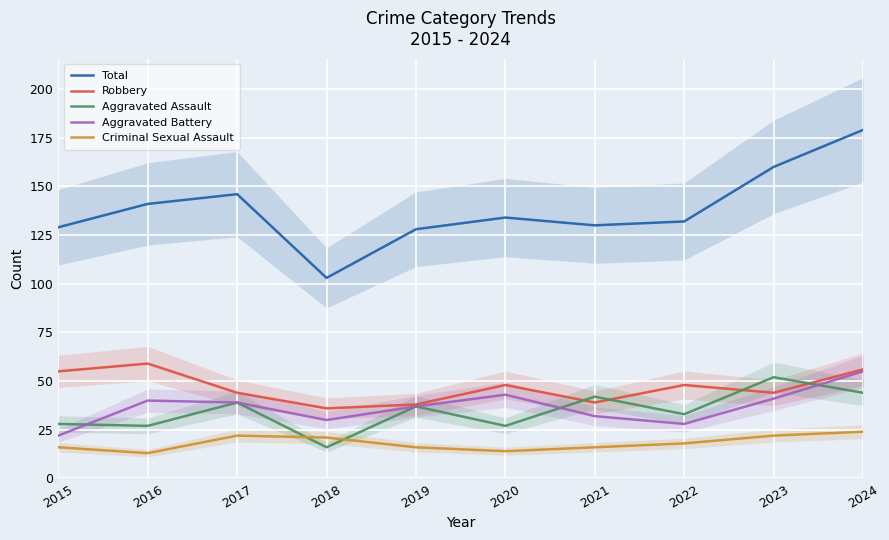

What is the spread (max minus min) of values at 2017?

124